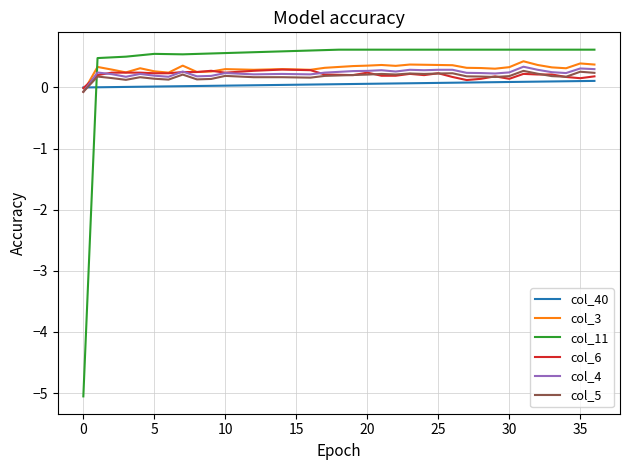

How many times do col_4 and col_11 cross each other?

1